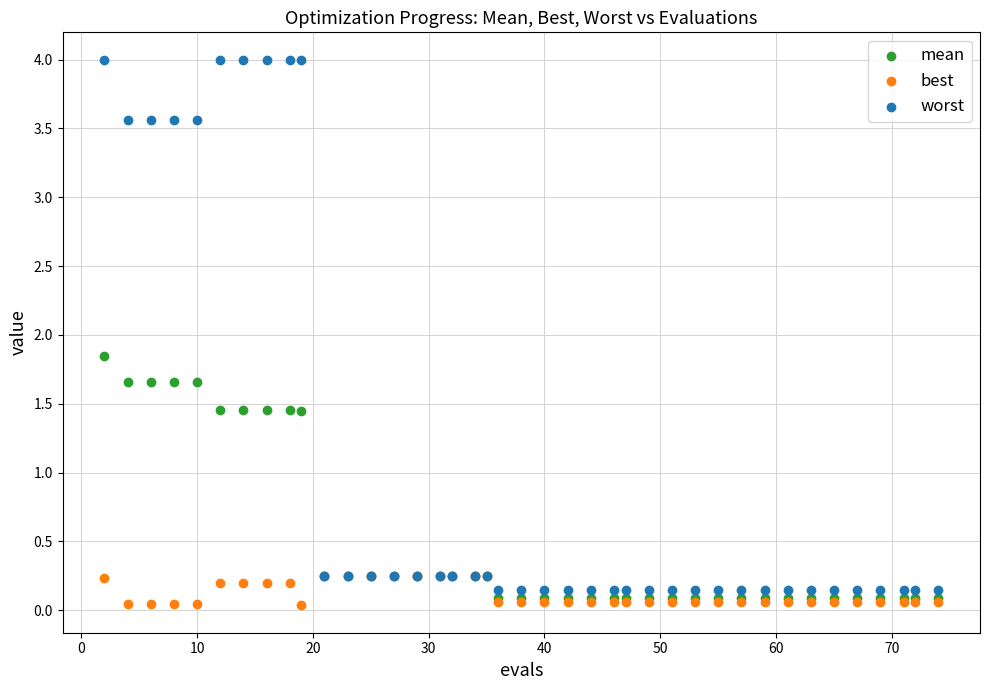

In the worst series, what Y value is closest to 2?

3.6